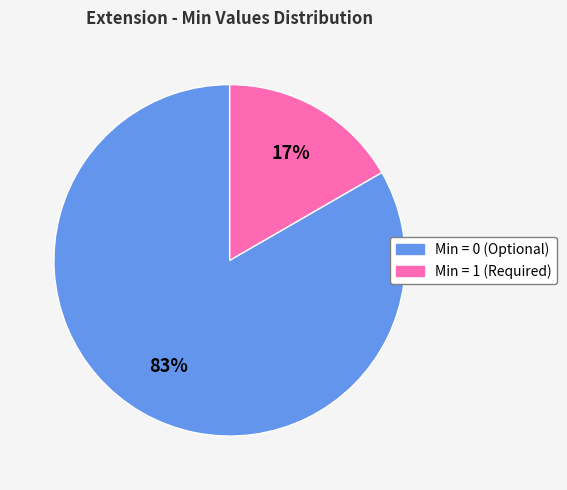

To the nearest percent, what is the average slice percentage?

50%